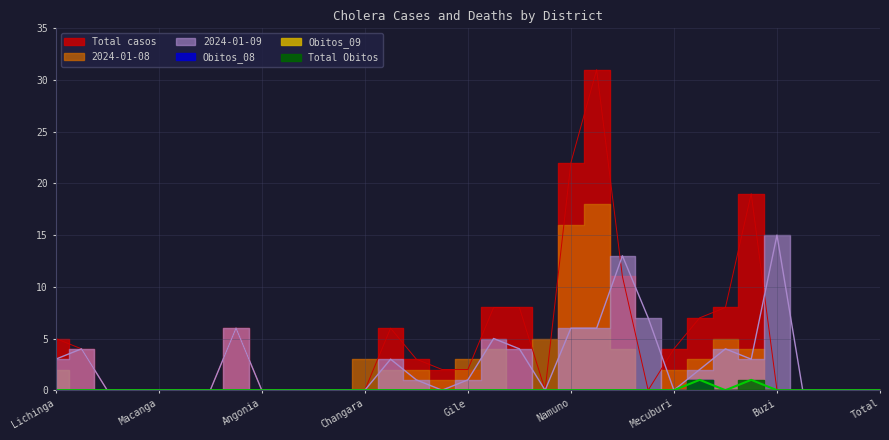

How many data points does each series have?

33